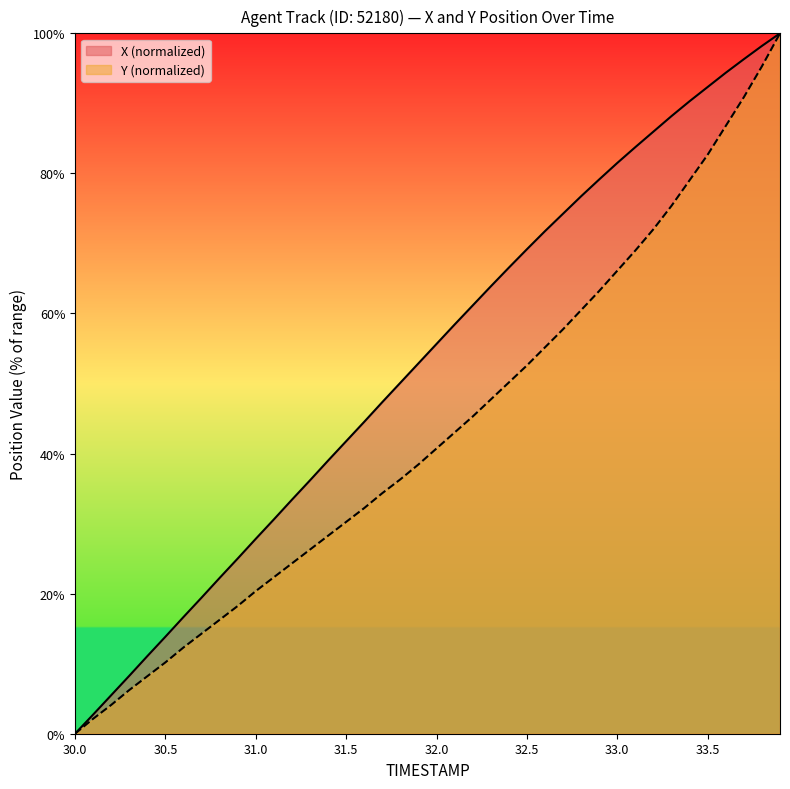

What are all the series names shown in the legend?

X (normalized), Y (normalized)